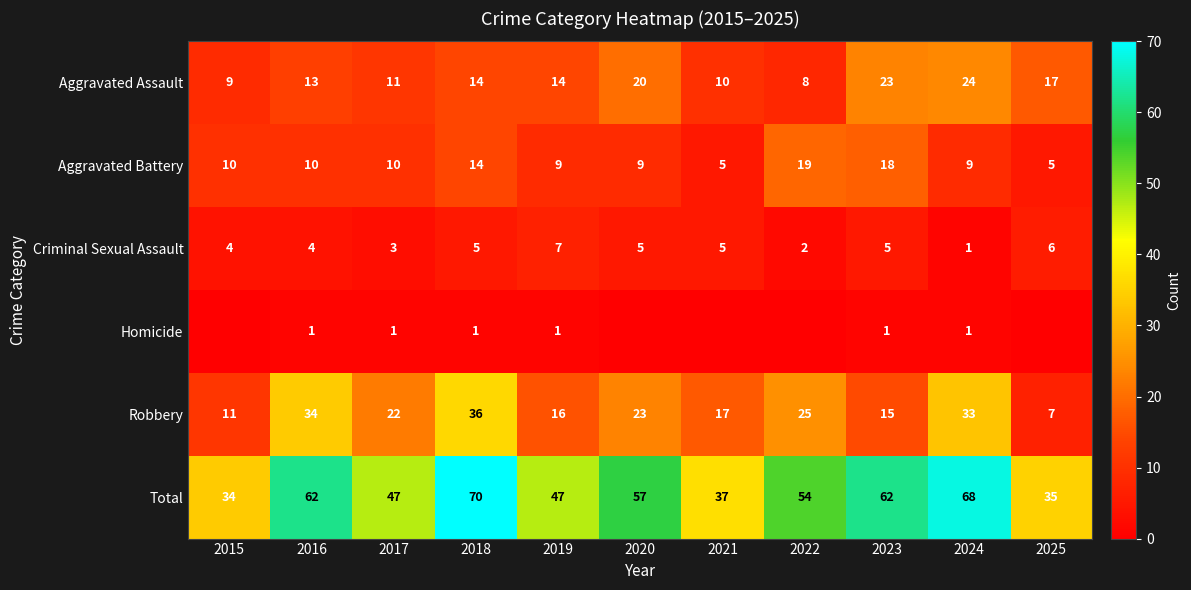

What value does the Robbery series have at 2023?

15